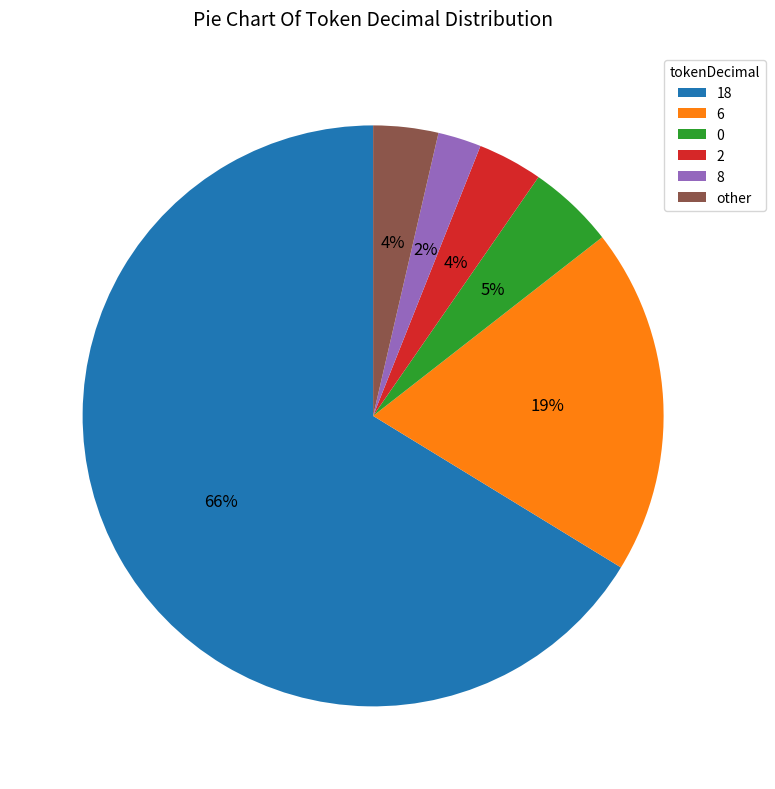

Is there a majority slice in this chart?

Yes